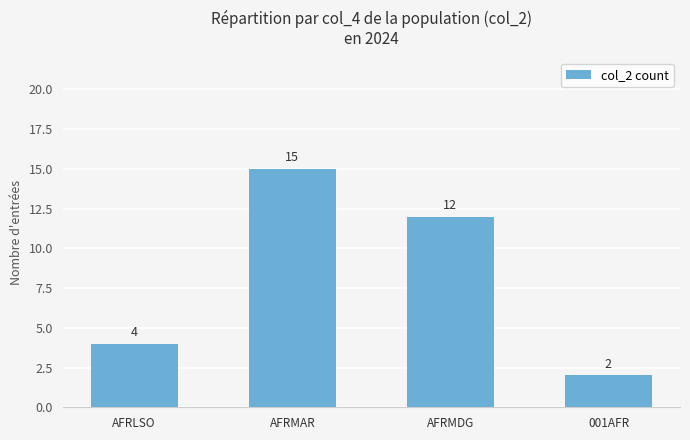

Approximately how many times larger is the value at 001AFR compared to AFRMAR?

0.1